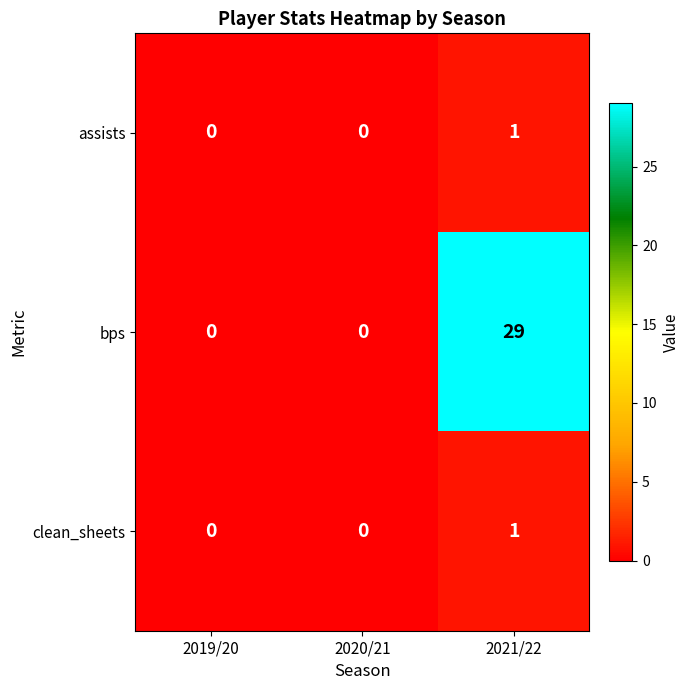

Which series has the largest total across all categories?

bps